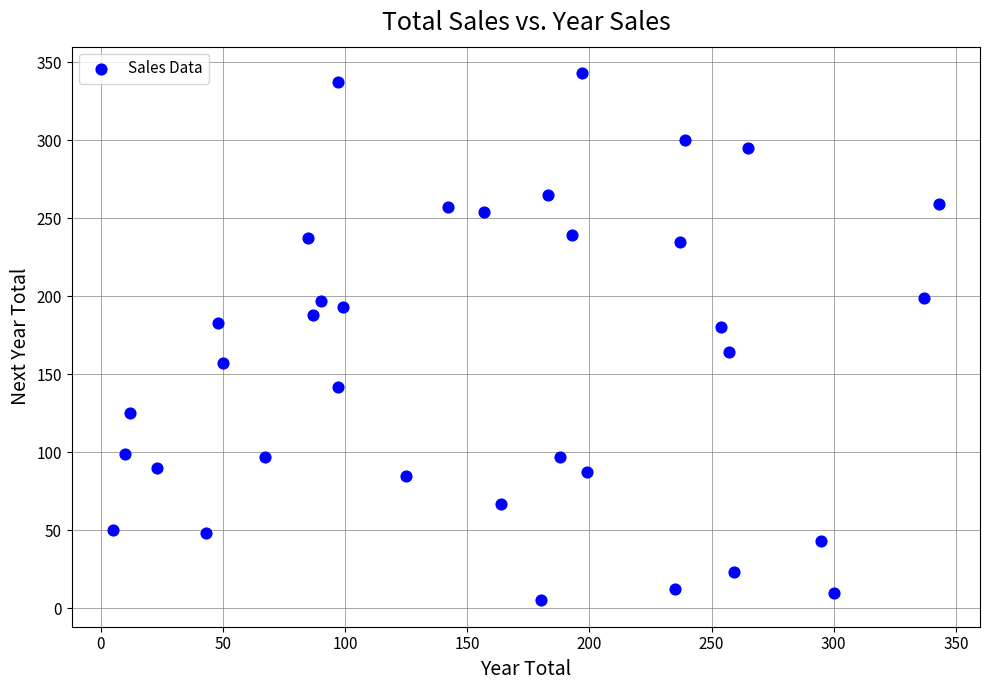

What is the range of X values (max minus min)?

338